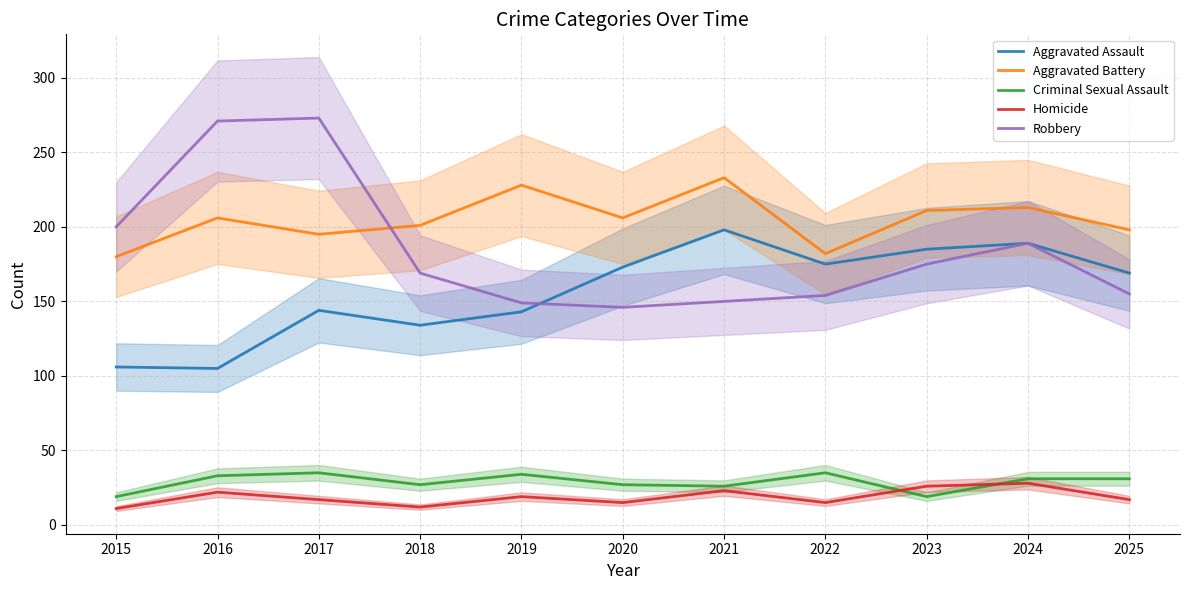

Is it true that Criminal Sexual Assault equals 12 at 2017?

False